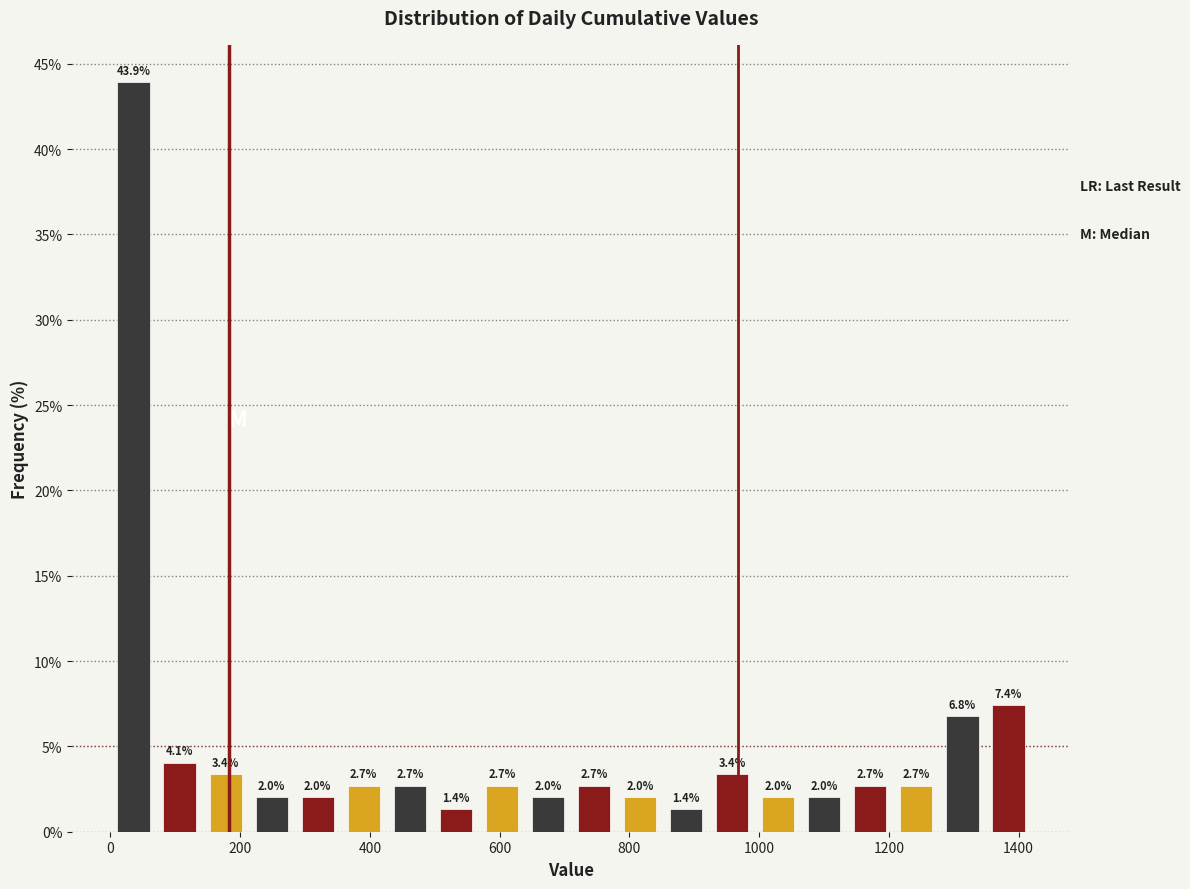

Around what value on the x-axis is the tallest bar? Give the approximate position of its centre, as read against the axis.

40